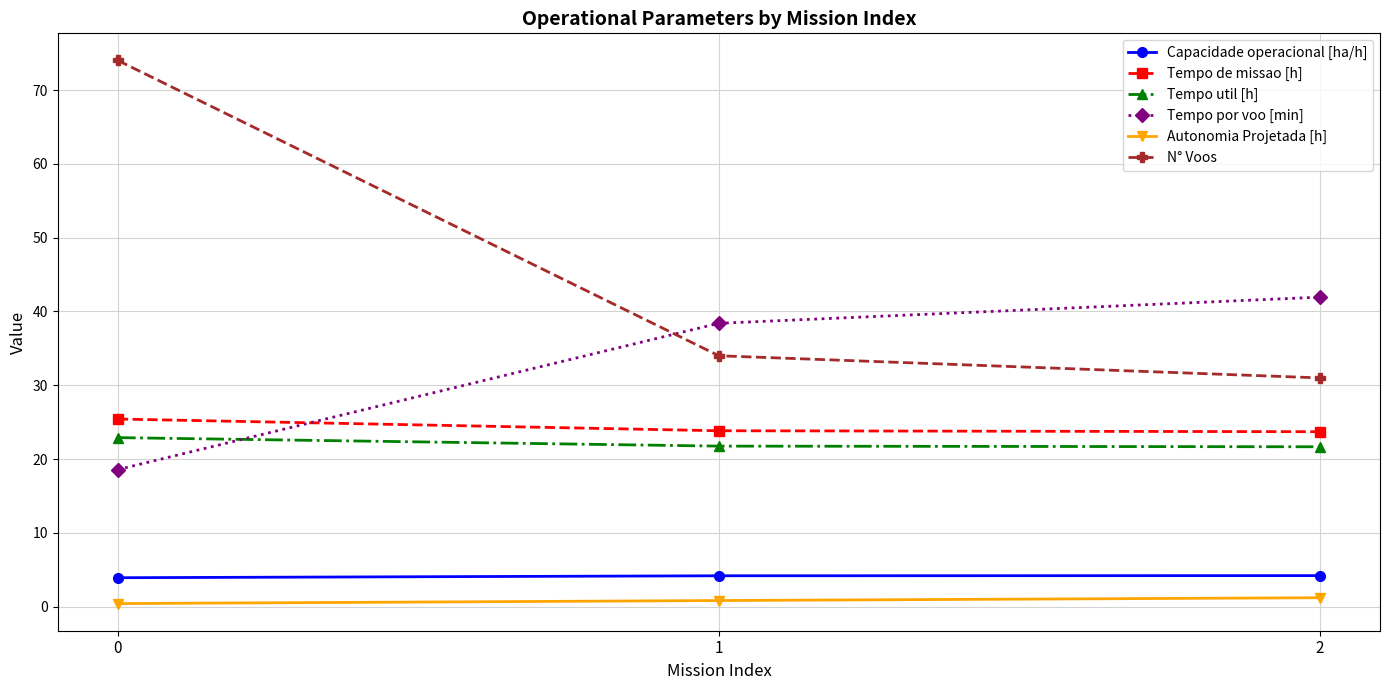

Is the value of Tempo de missao [h] at 0 greater than the value of N° Voos at 2?

No